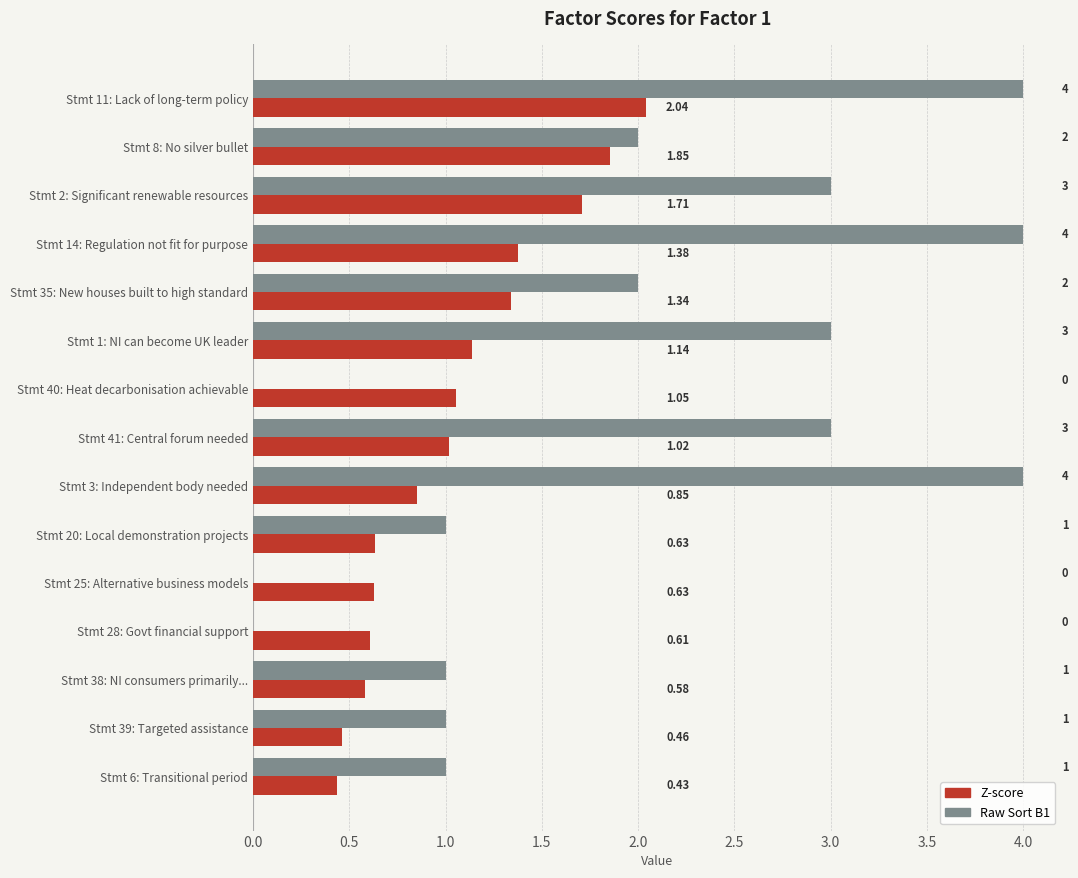

What are all the series names shown in the legend?

Z-score, Raw Sort B1